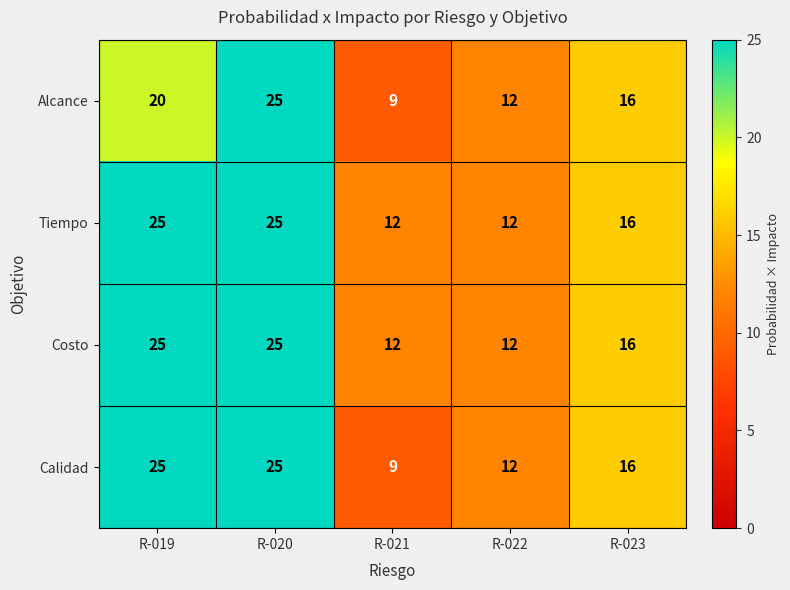

At how many categories does at least one series exceed 10?

5